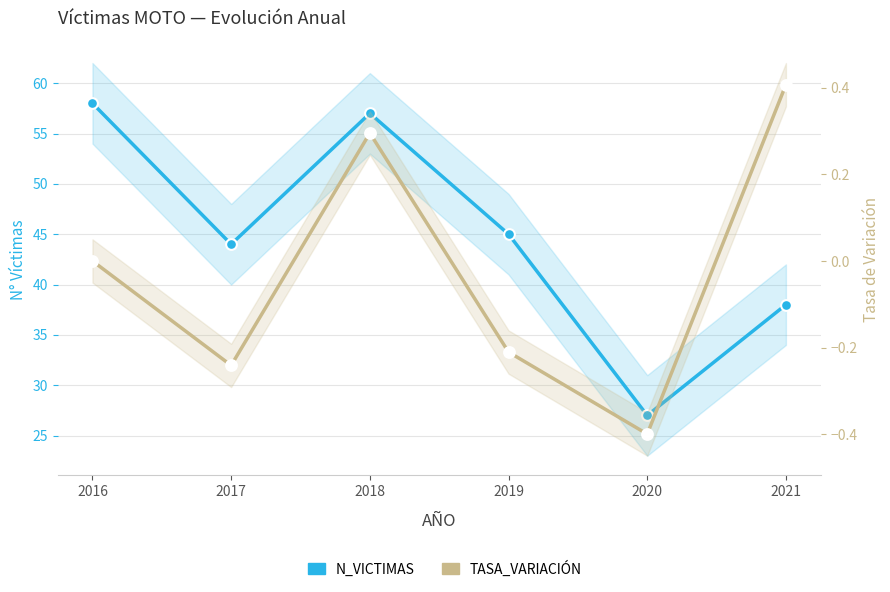

Which series has the largest total across all categories?

N_VICTIMAS